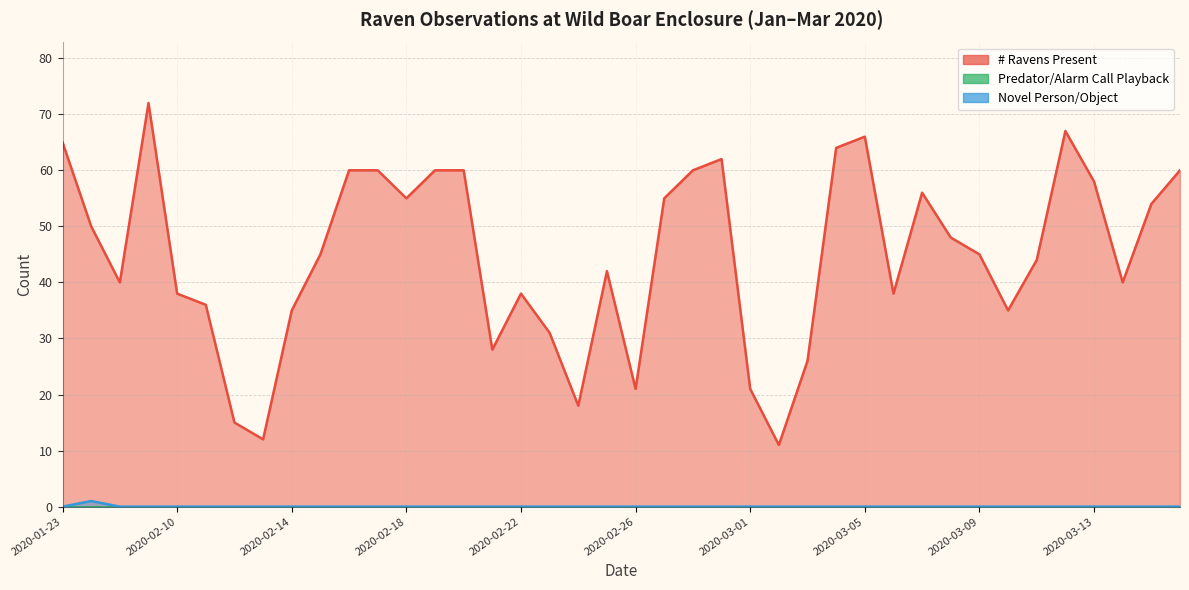

What is the label of the 33rd point from the right?

2020-02-13